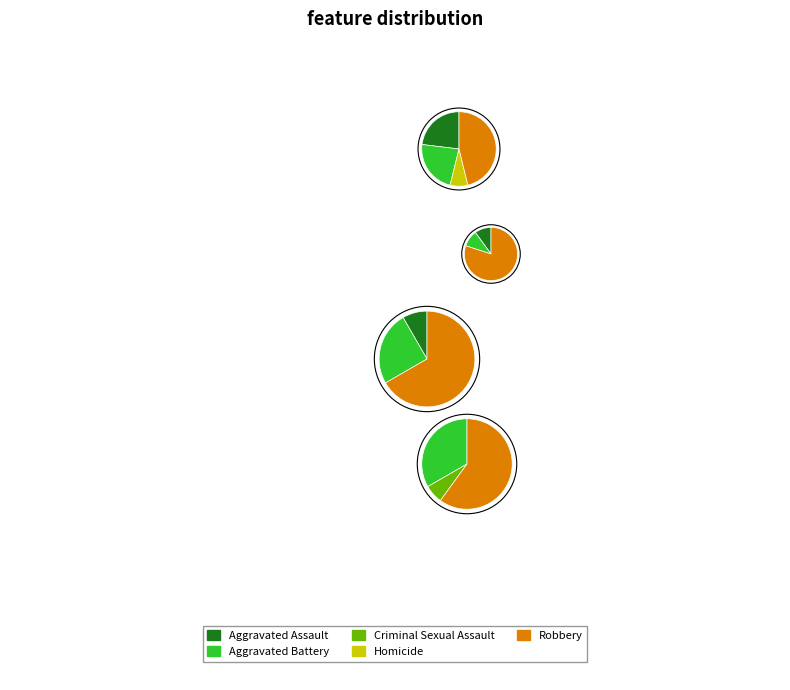

How many segments does this pie chart have?

5